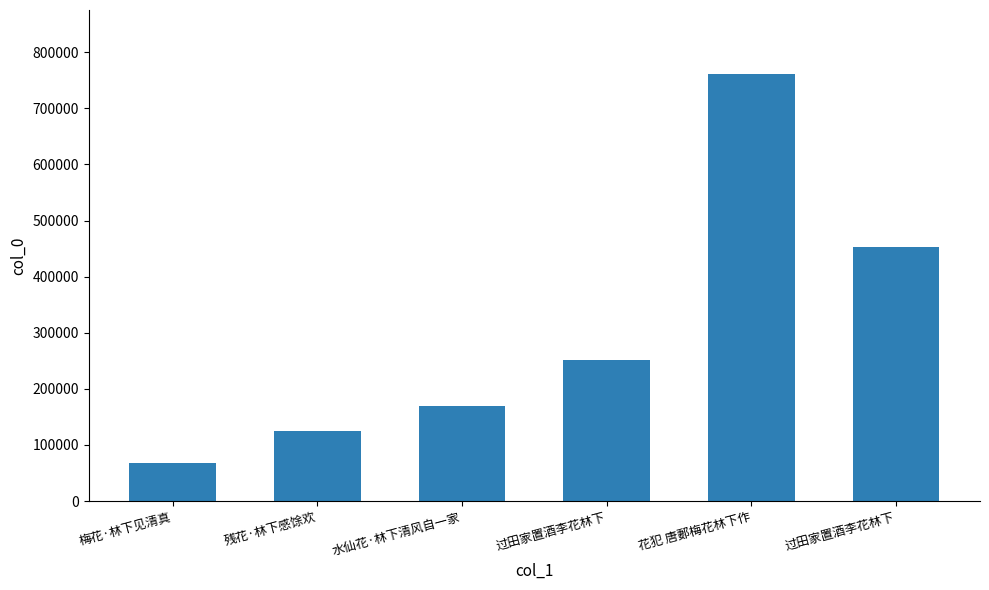

Count the number of categories in the chart.

6